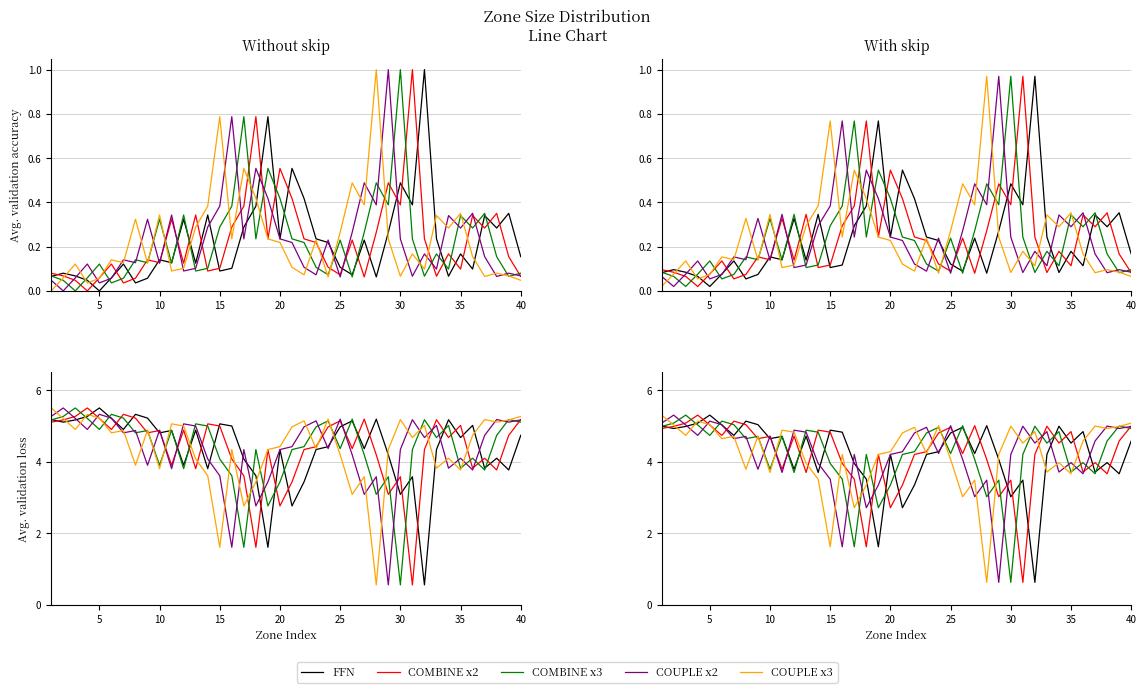

How many intersections are there between COMBINE x2 and COUPLE x2?

17